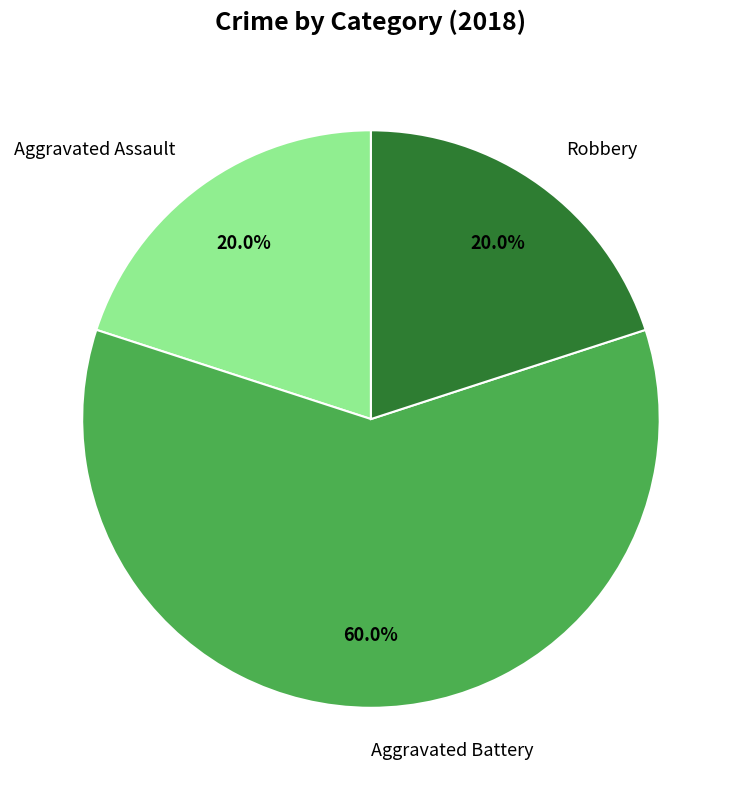

What percentage do Robbery and Aggravated Battery together represent?

80.0%